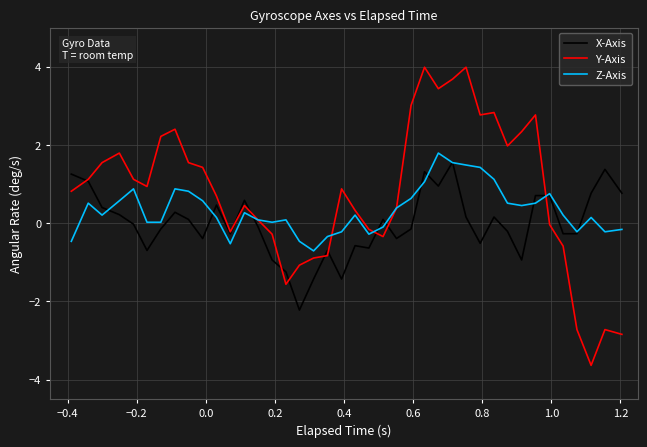

Which series has the largest range (max minus min)?

Y-Axis